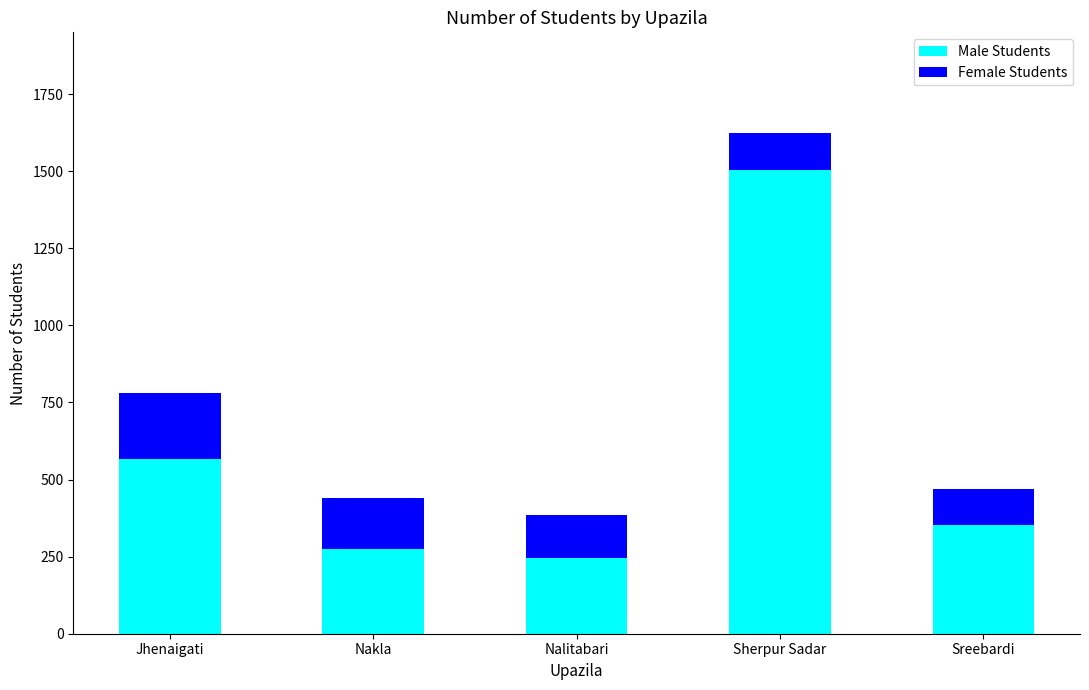

At which category is the sum across all series the highest?

Sherpur Sadar